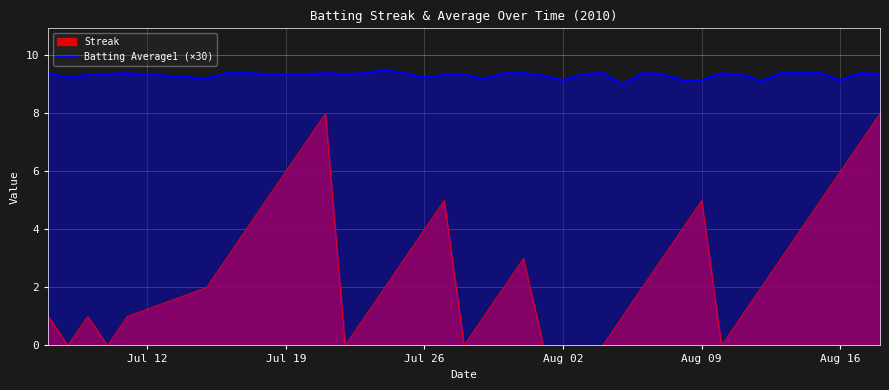

Rank the series by their average value, from highest to lowest.

Batting Average1 (×30), Streak